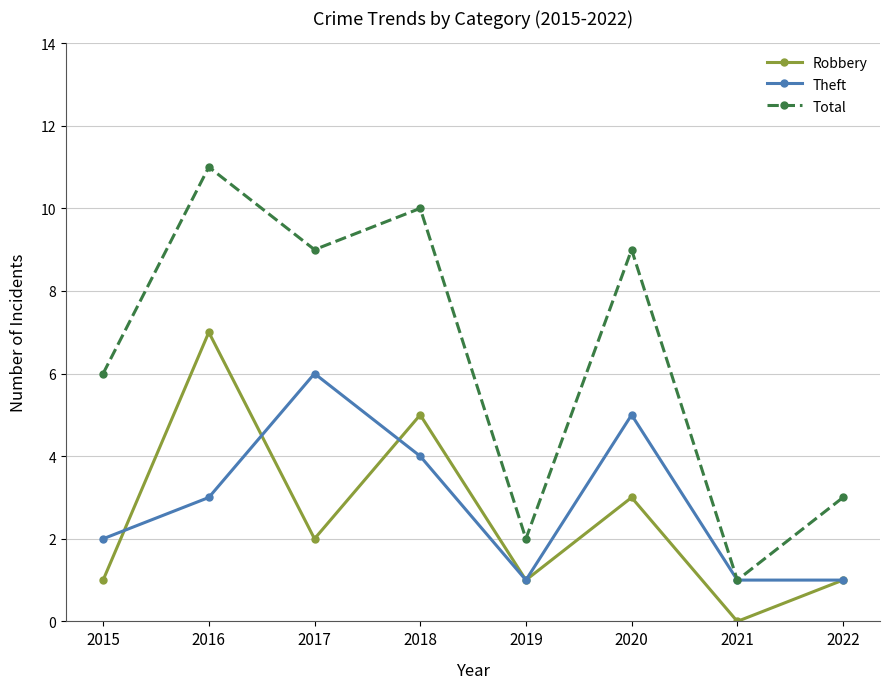

Reading left to right, what are all the values shown in this chart?

Robbery: 2015=1	2016=7	2017=2	2018=5	2019=1	2020=3	2021=0	2022=1
Theft: 2015=2	2016=3	2017=6	2018=4	2019=1	2020=5	2021=1	2022=1
Total: 2015=6	2016=11	2017=9	2018=10	2019=2	2020=9	2021=1	2022=3